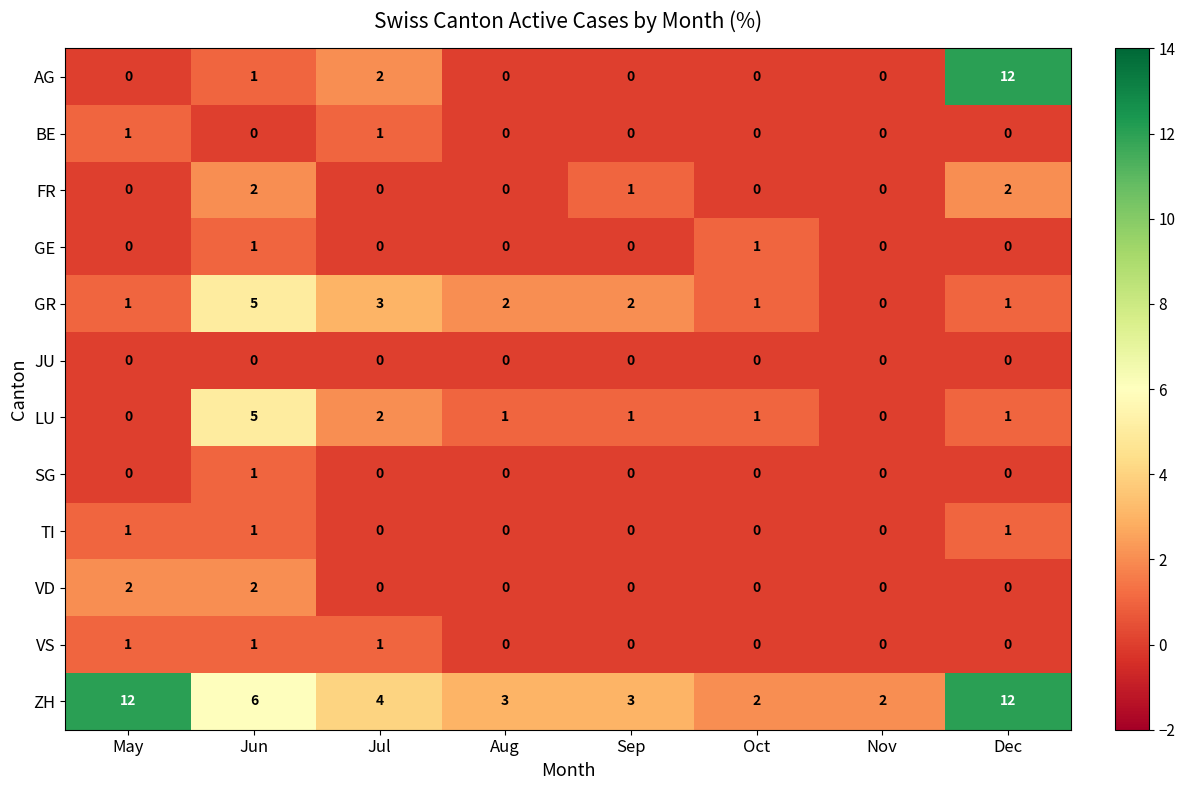

Between May and Nov, which series saw the biggest shift?

ZH